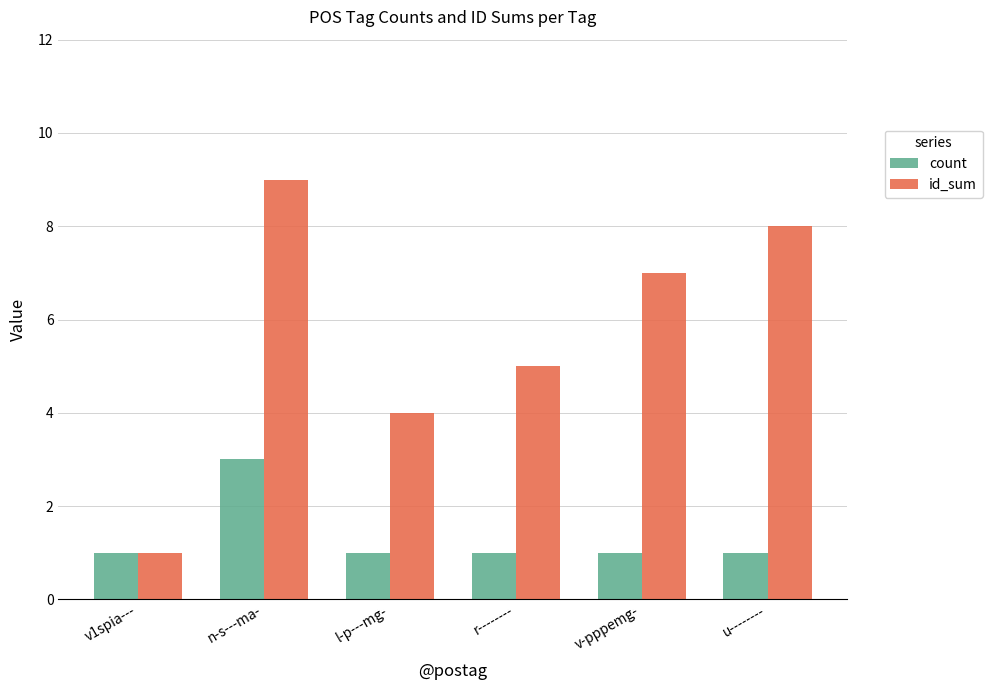

What are all the series names shown in the legend?

count, id_sum